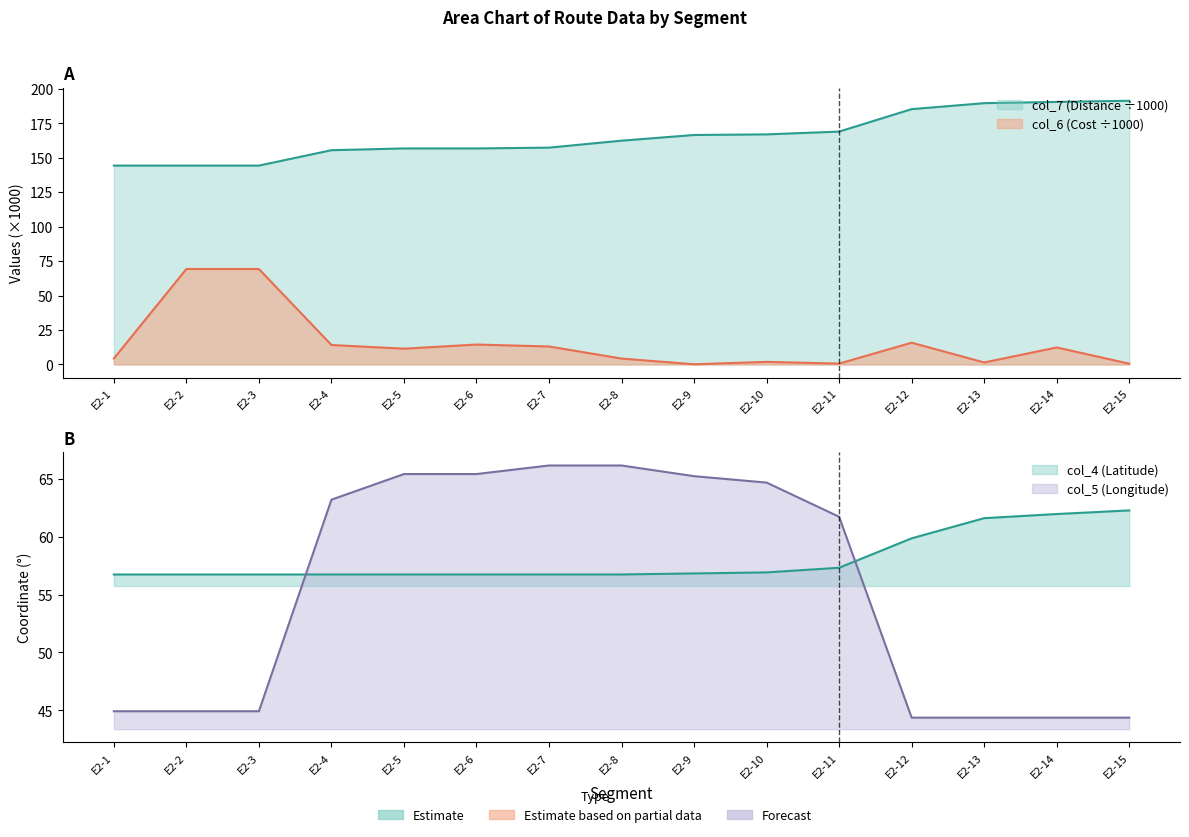

What are all the series names shown in the legend?

col_7 (Distance), col_6 (Cost), col_4 (Lat), col_5 (Lon)